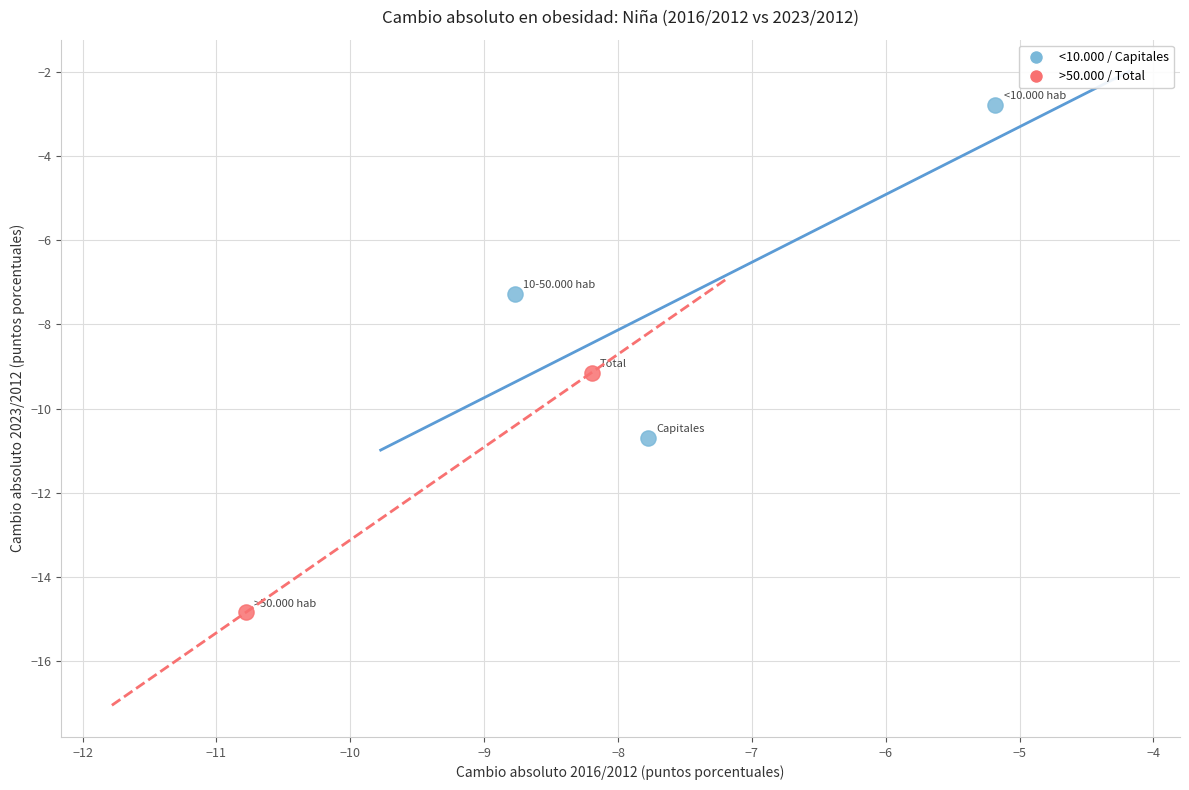

Which series contains the highest Y value?

<10.000 / Capitales